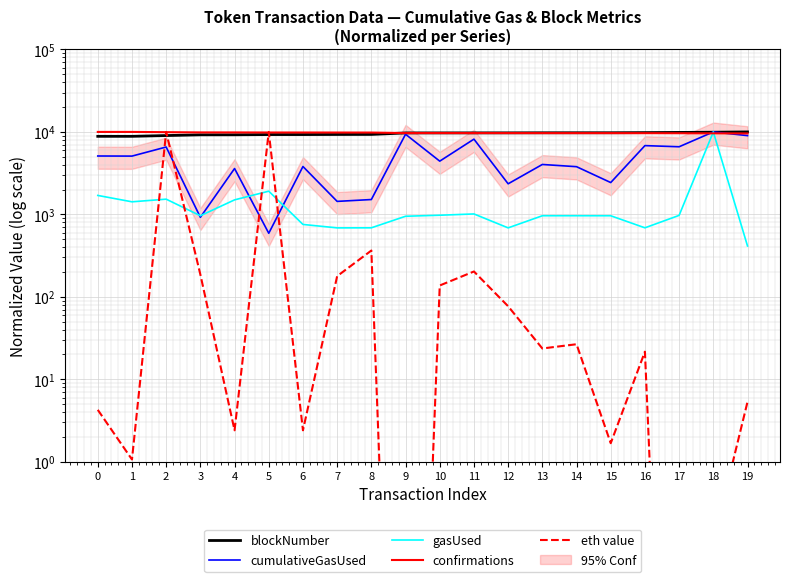

Rank the series by their maximum value, from highest to lowest.

blockNumber, cumulativeGasUsed, gasUsed, confirmations, eth value